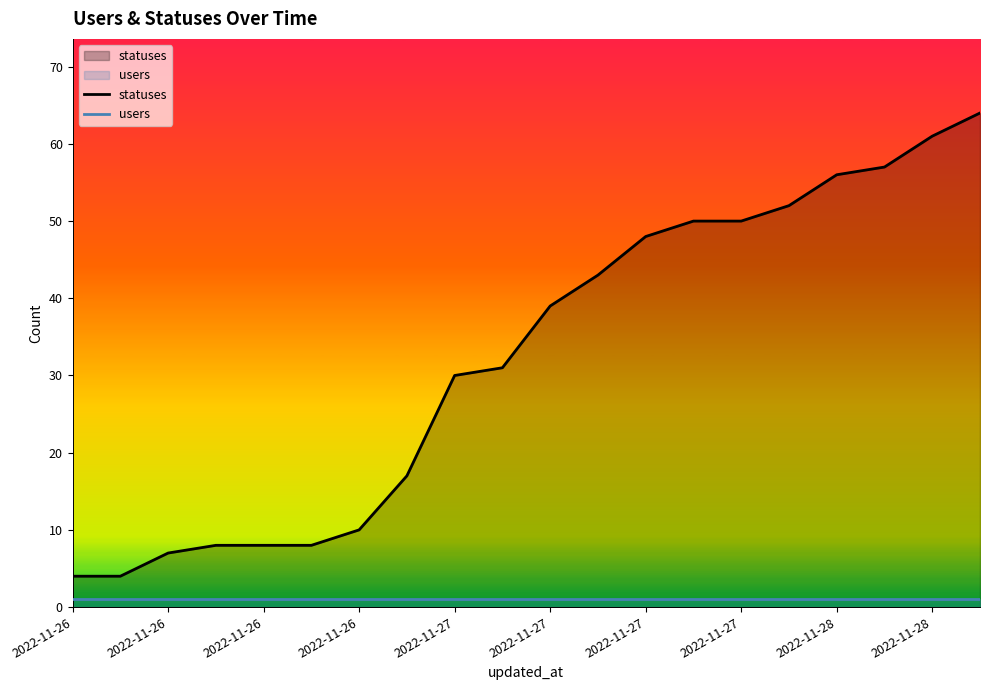

How many distinct data groups are displayed?

2